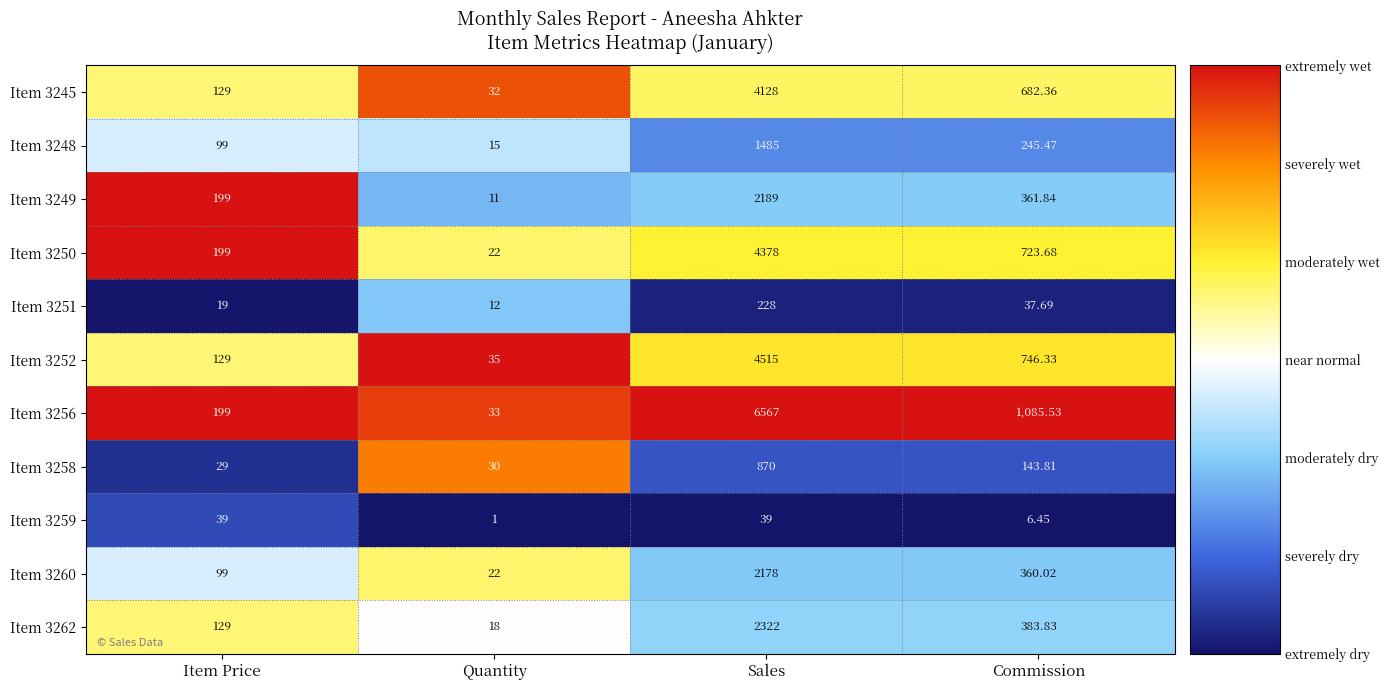

Which series has the largest total across all categories?

Item 3256